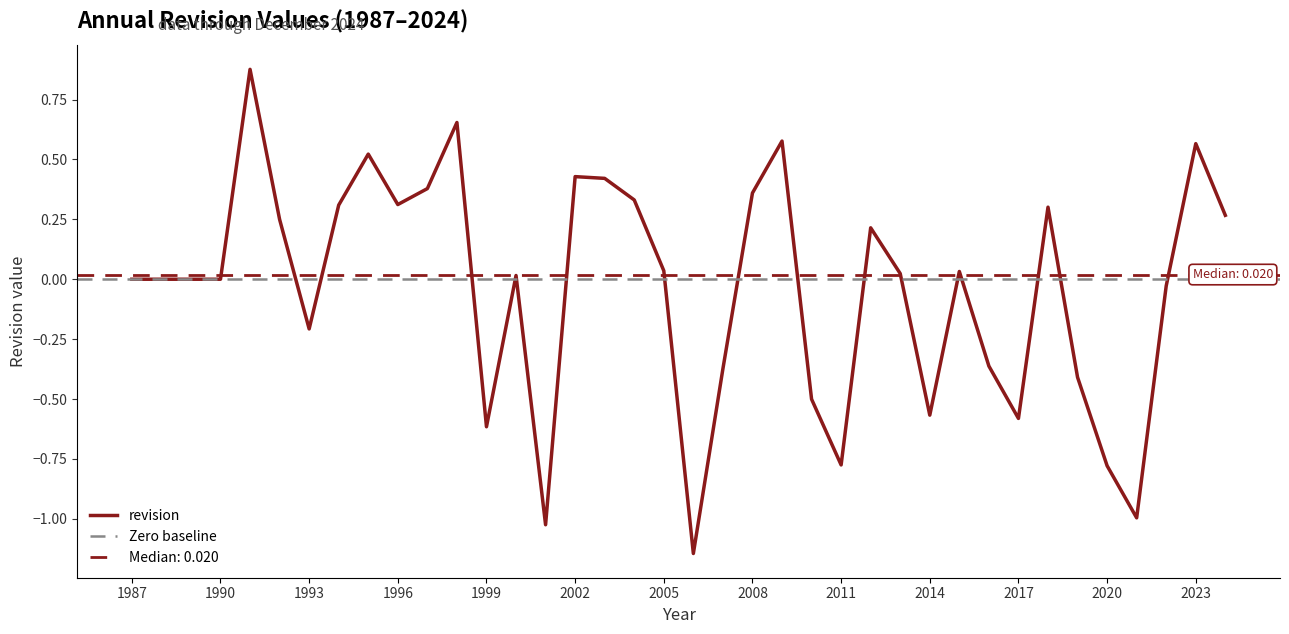

At which category does the chart reach its peak across all series?

1991